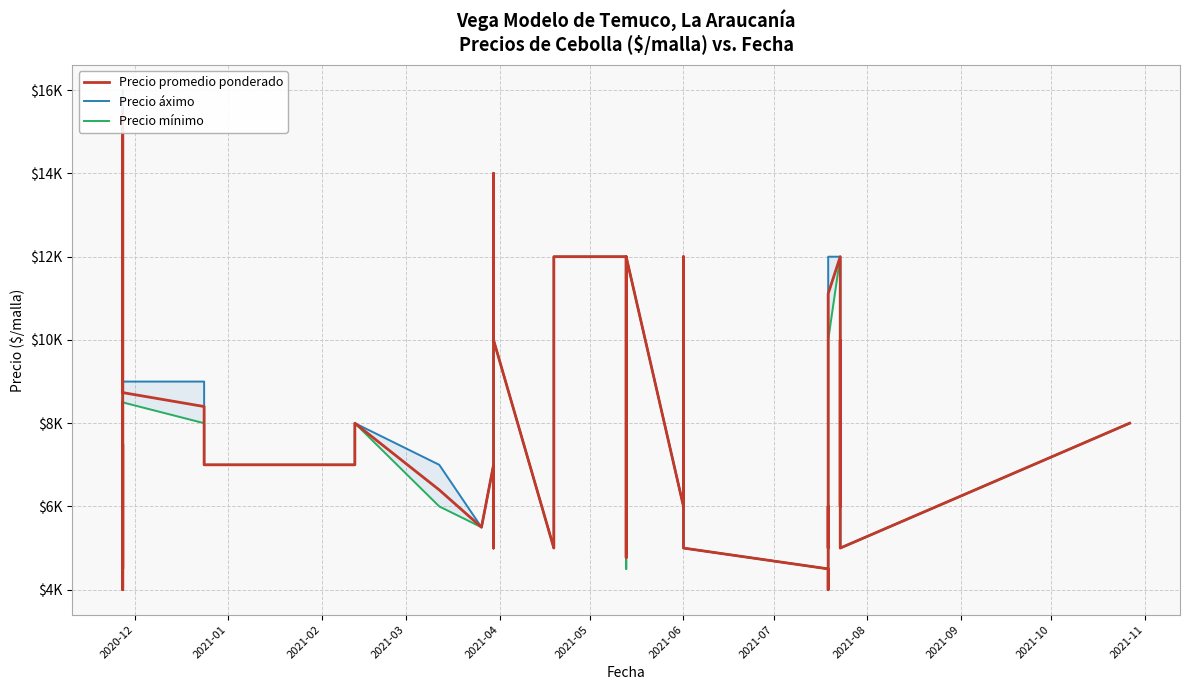

True or false: Precio promedio ponderado and Precio áximo intersect in this chart.

False